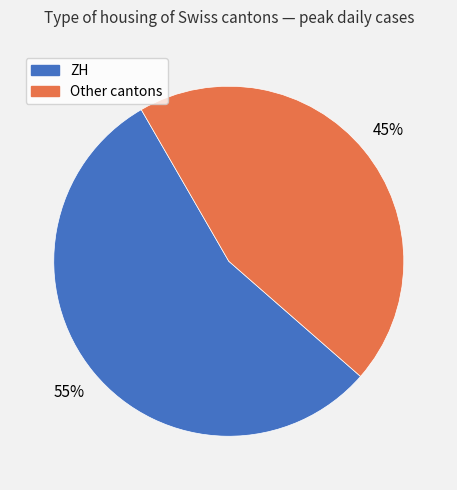

Is there a majority slice in this chart?

Yes